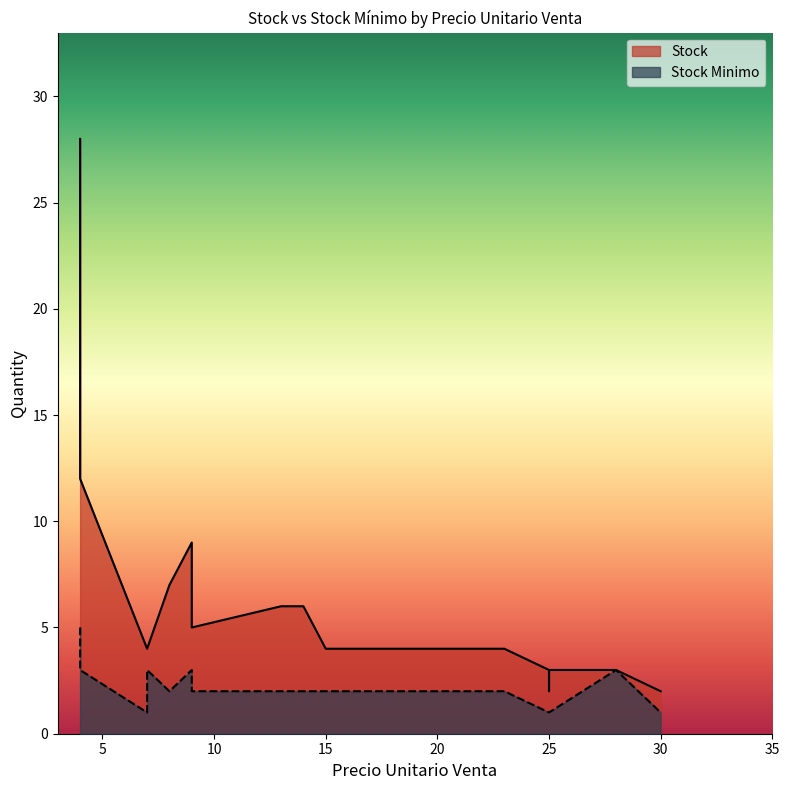

Count the Stock Minimo values in the range 1 to 3.

19